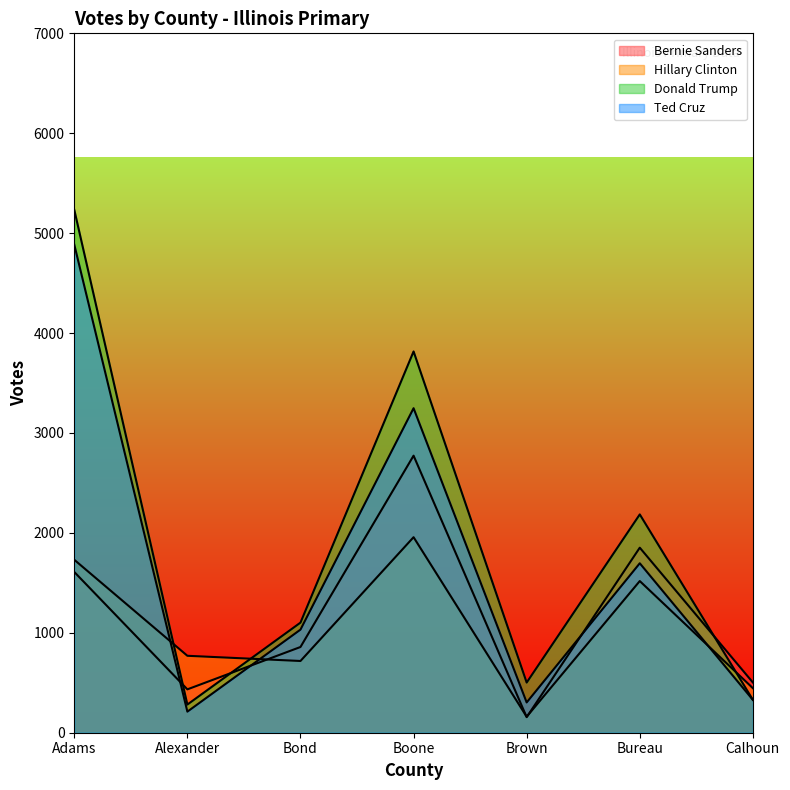

What position from the left is Brown?

5